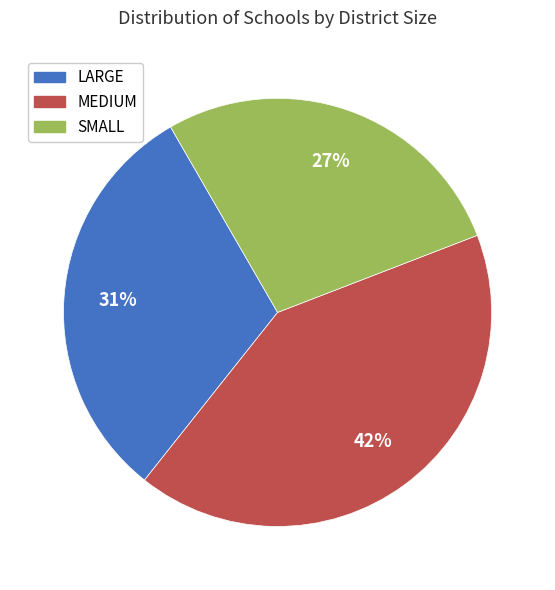

Combined, do MEDIUM and SMALL account for over 50%?

Yes